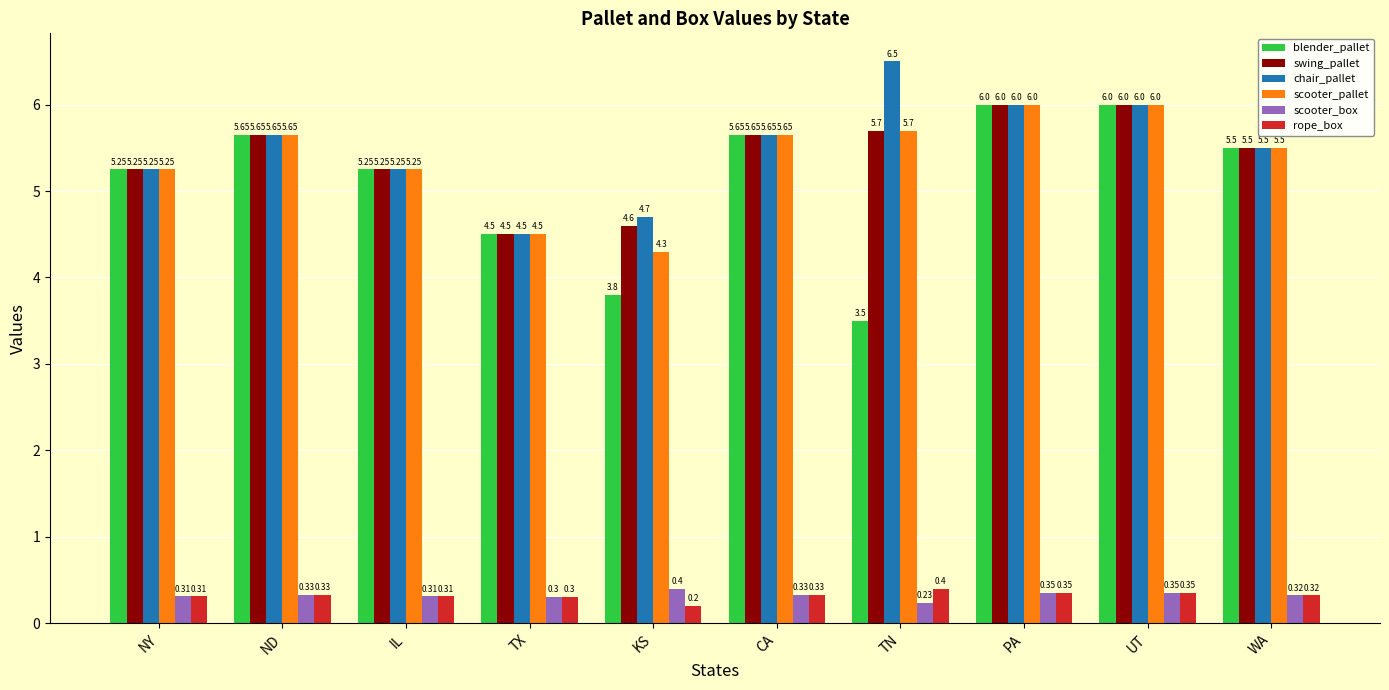

Count the scooter_pallet values in the range 5 to 6.

8